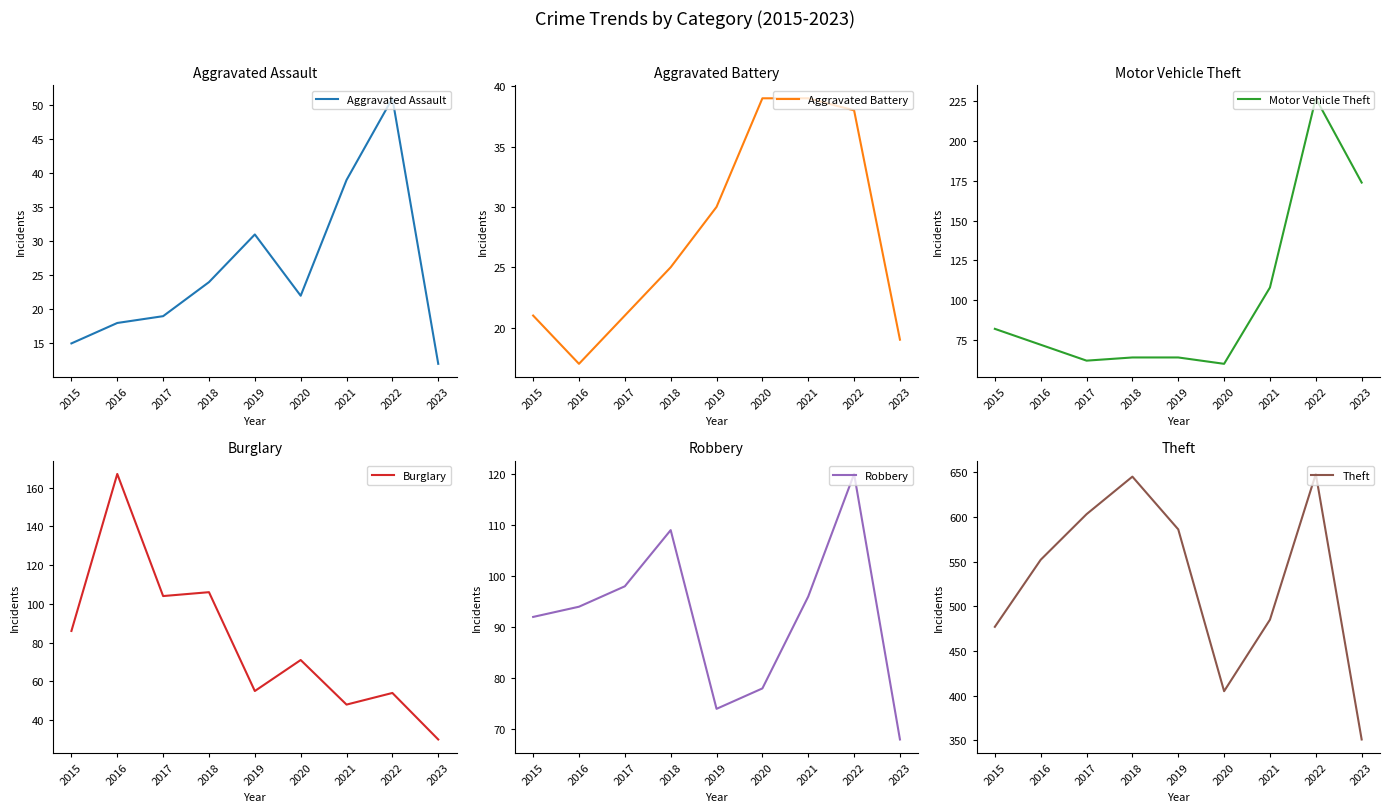

True or false: Motor Vehicle Theft and Burglary intersect in this chart.

True